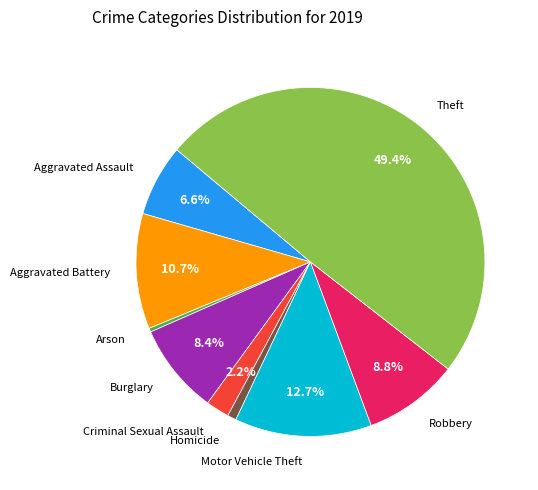

Count the number of slices in the pie.

9